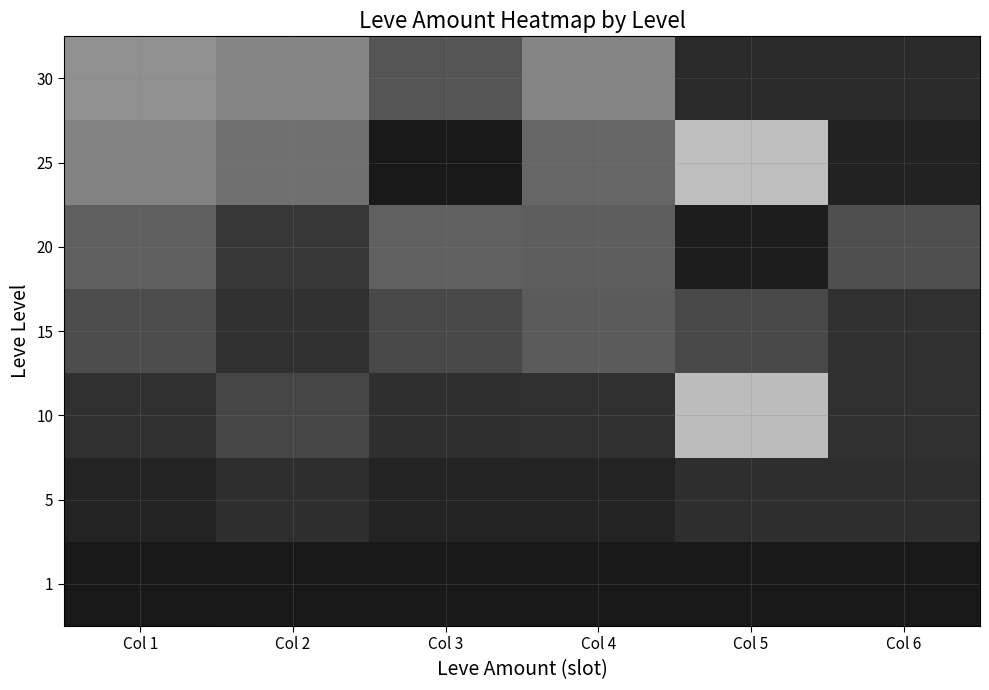

Is it true that 5 equals 140.0 at Col 1?

True